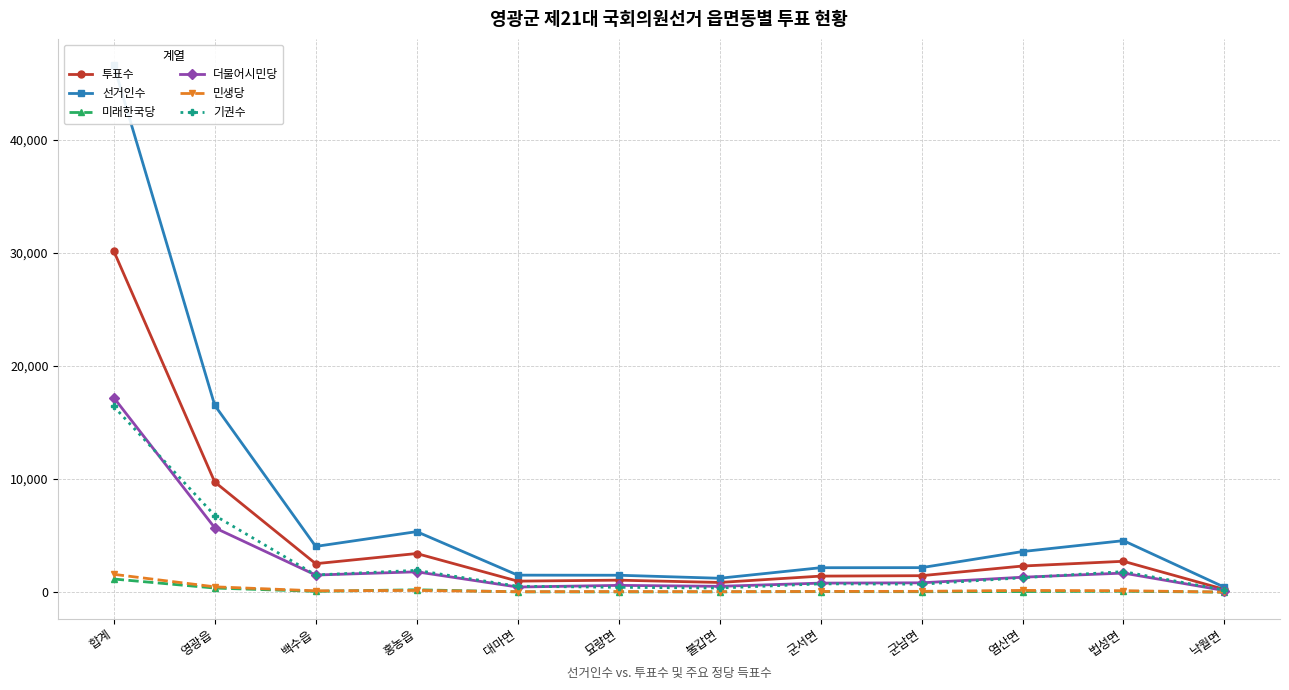

At which category is the sum across all series the highest?

합계